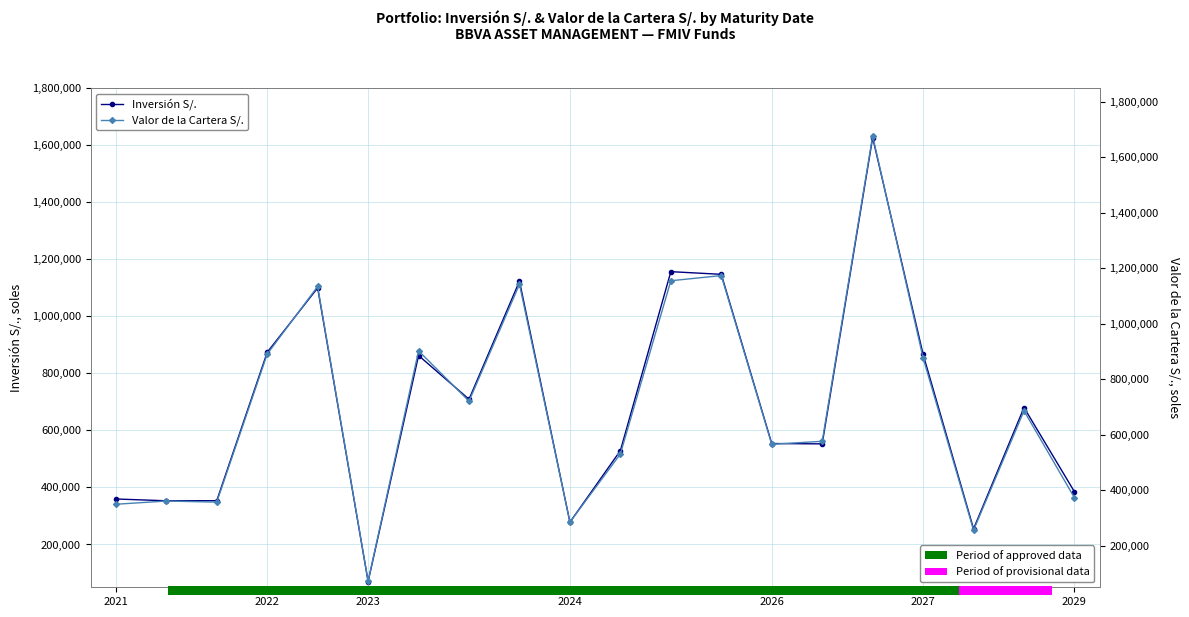

What is the difference between the second highest and minimum values in the Valor de la Cartera S/. series?

1102107.0